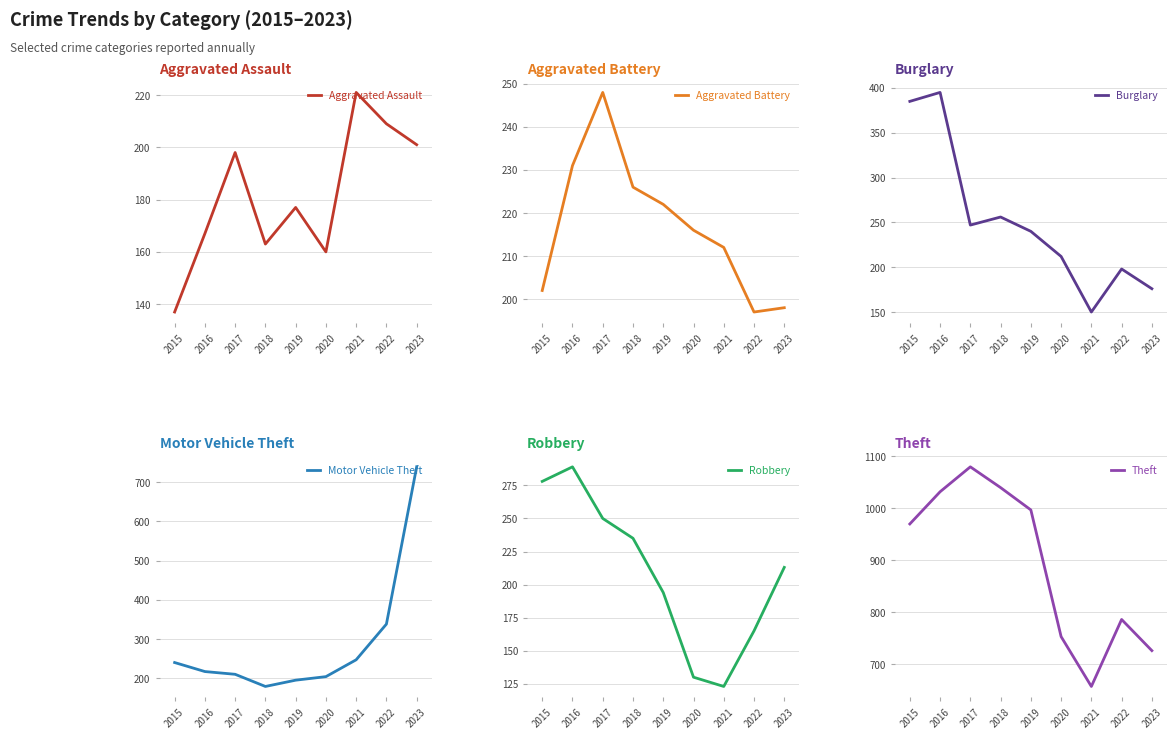

Where is the first local minimum for Aggravated Battery?

2022